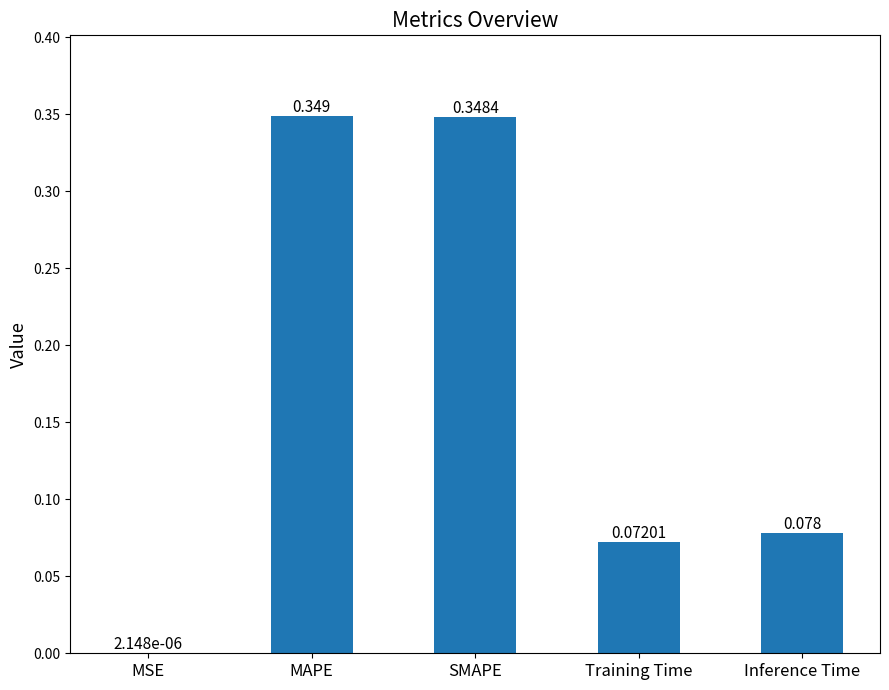

Which has a higher value, SMAPE or Inference Time?

SMAPE